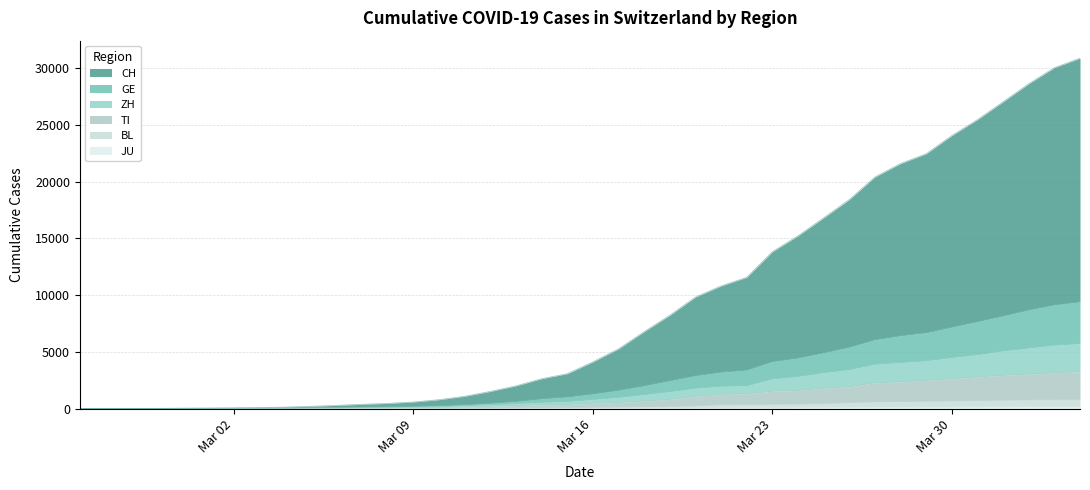

Reading left to right, list all the values displayed in this chart.

CH: 0	4	11	22	40	52	69	99	129	200	281	378	456	577	782	1081	1509	1998	2626	3071	4109	5257	6772	8218	9821	10802	11561	13819	15218	16802	18410	20403	21585	22449	24055	25458	27030	28622	30036	30872
GE: 0	2	5	9	18	22	28	39	46	75	88	127	153	187	241	333	464	625	858	1019	1292	1606	2005	2454	2898	3204	3389	4140	4452	4912	5406	6066	6416	6682	7172	7658	8163	8689	9137	9403
ZH: 0	1	4	5	11	12	17	25	32	58	67	95	113	137	166	242	341	428	548	616	795	973	1227	1487	1788	1963	2006	2608	2820	3157	3425	3897	4051	4210	4490	4744	5069	5335	5584	5718
TI: 0	1	2	3	5	5	7	12	17	35	38	61	73	88	104	141	201	265	330	366	469	544	659	808	1077	1252	1295	1533	1597	1787	1923	2268	2348	2475	2629	2792	2928	3030	3151	3252
BL: 0	0	1	2	3	3	3	4	4	10	10	20	24	27	29	33	38	59	65	73	101	118	148	170	228	336	350	371	388	433	522	580	621	638	667	701	733	759	774	810
JU: 0	0	1	1	1	1	1	2	2	4	4	5	5	7	7	7	12	17	18	19	25	29	32	36	44	54	61	69	82	92	100	114	119	127	128	140	145	149	149	154